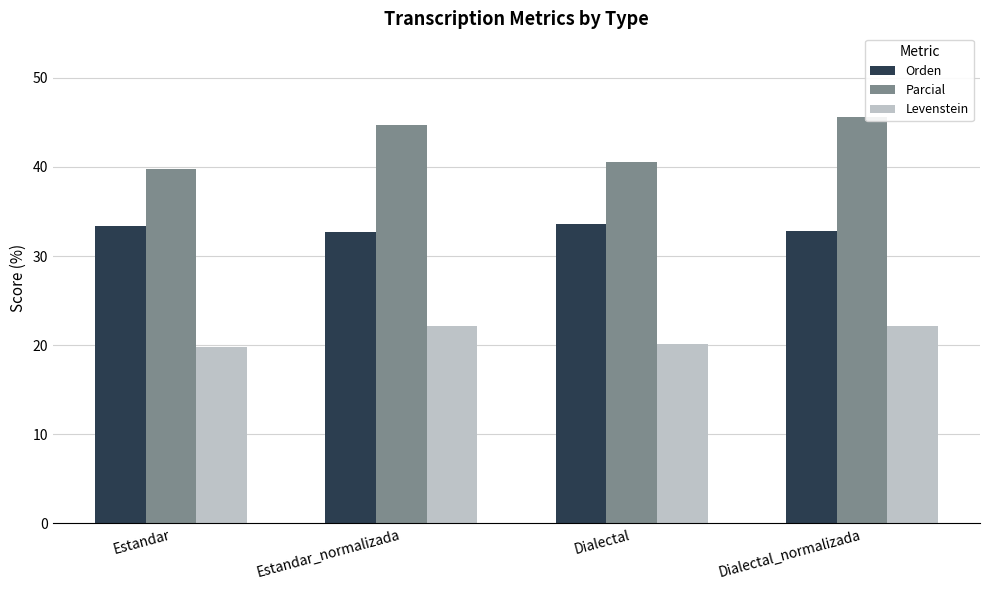

Rank the series at Dialectal_normalizada from highest to lowest value.

Parcial, Orden, Levenstein